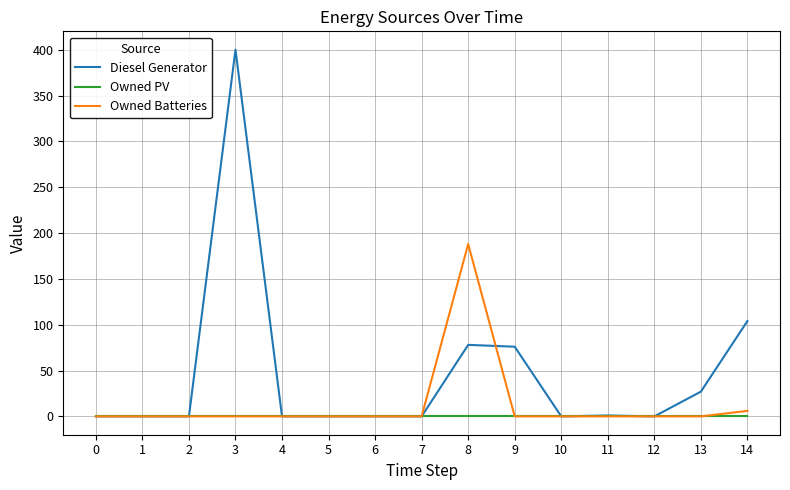

Which series has the widest spread of values?

Diesel Generator